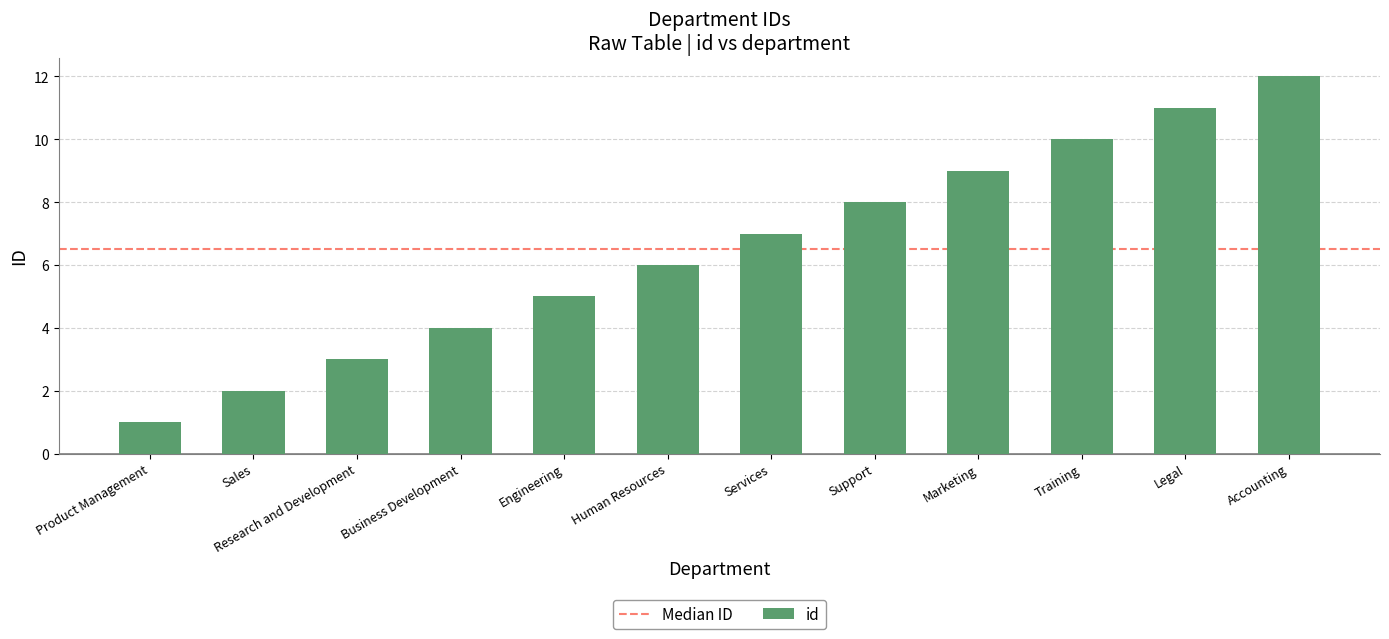

Which has a higher value, Accounting or Services?

Accounting